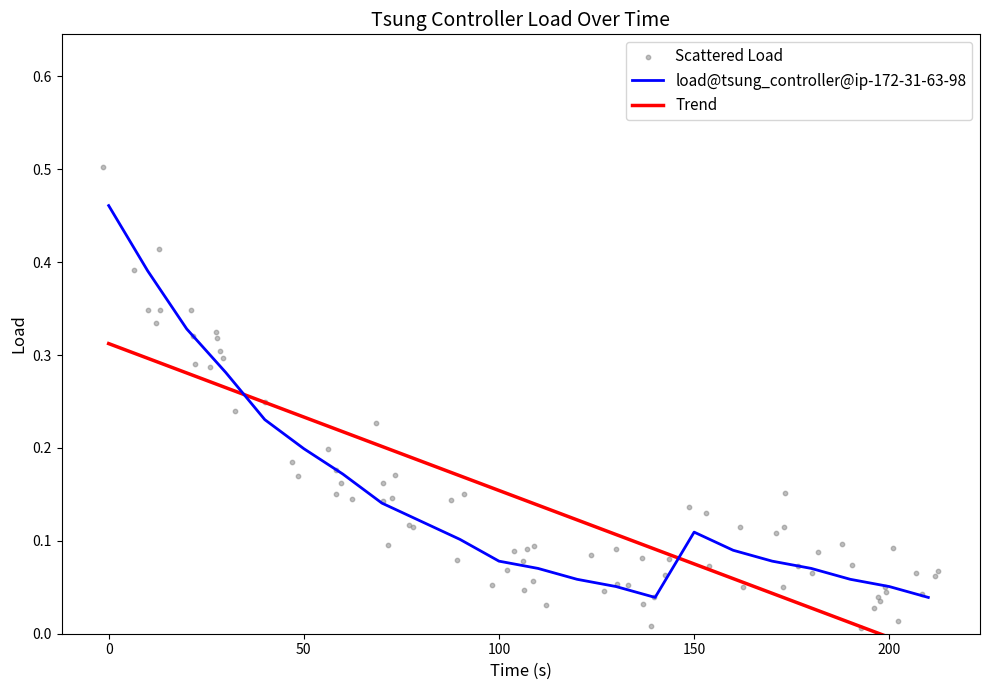

What is the change in value from 30 to 210?

-0.2